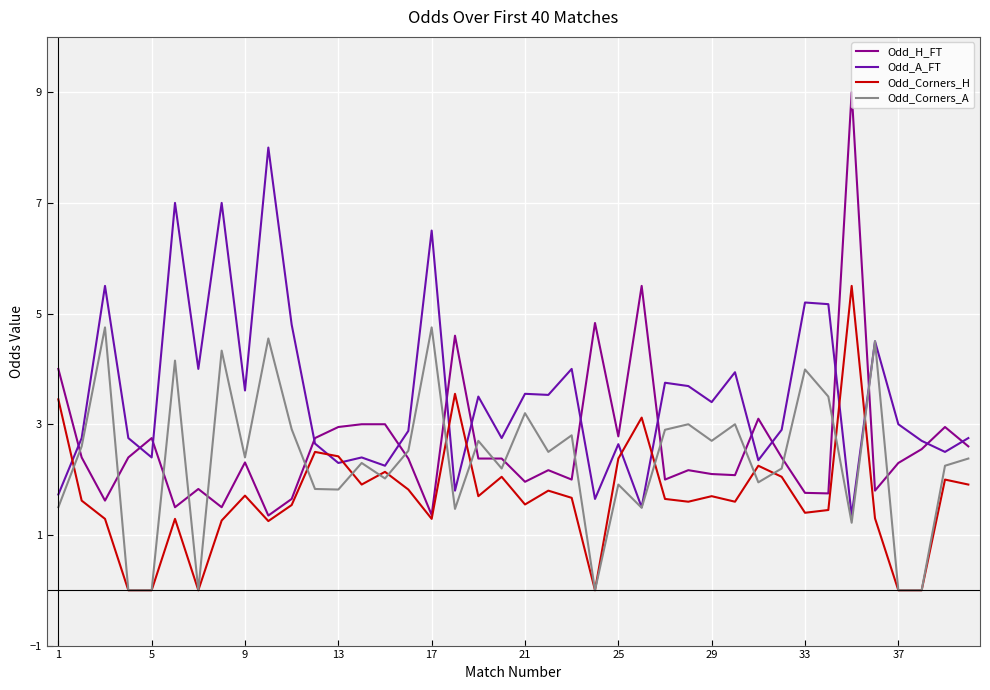

List the series in order of their peak value, lowest first.

Odd_Corners_A, Odd_Corners_H, Odd_A_FT, Odd_H_FT